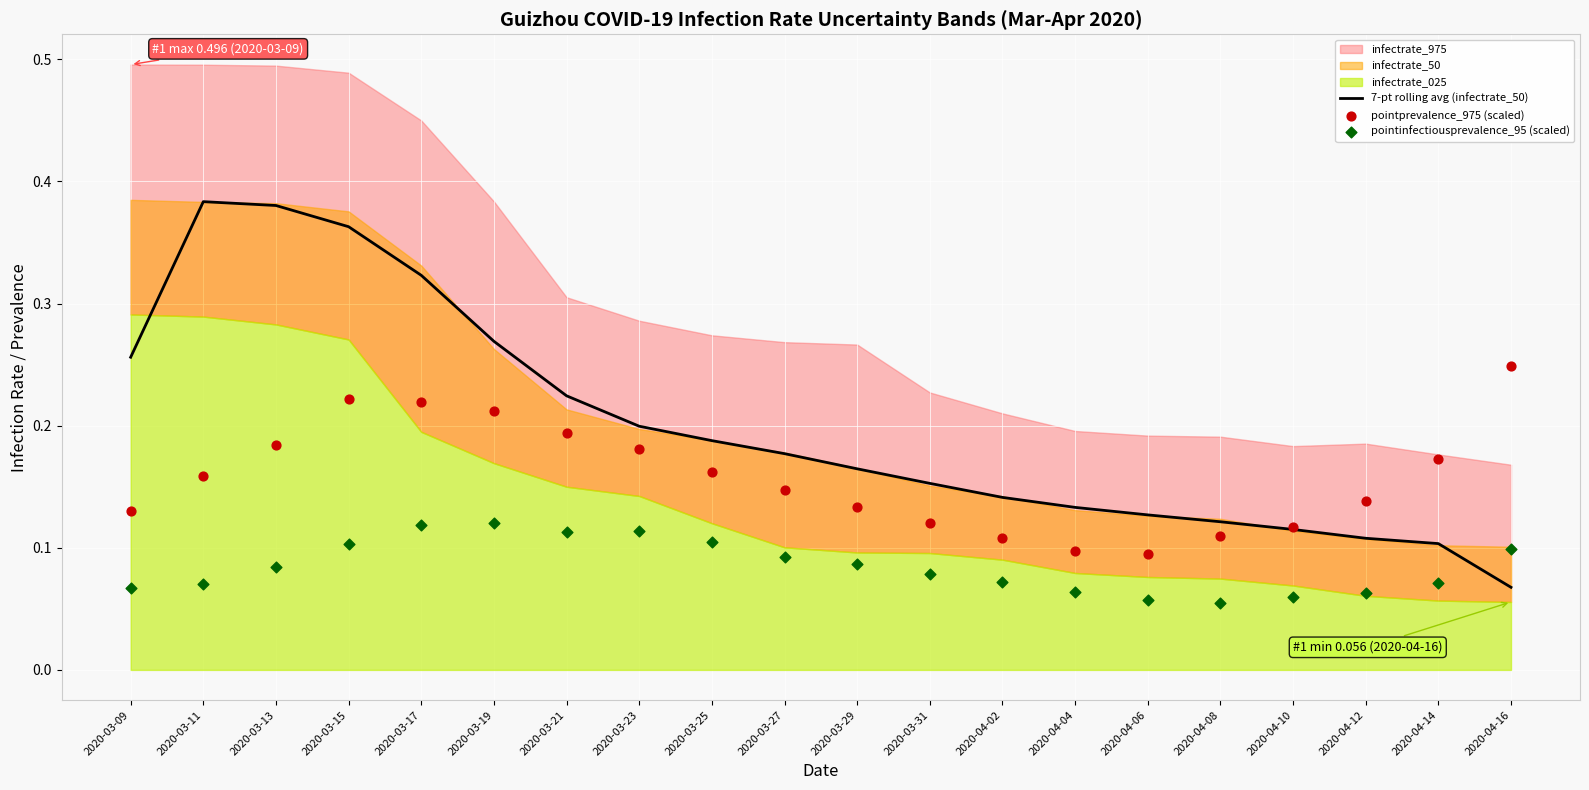

At how many categories does at least one series exceed 0?

20